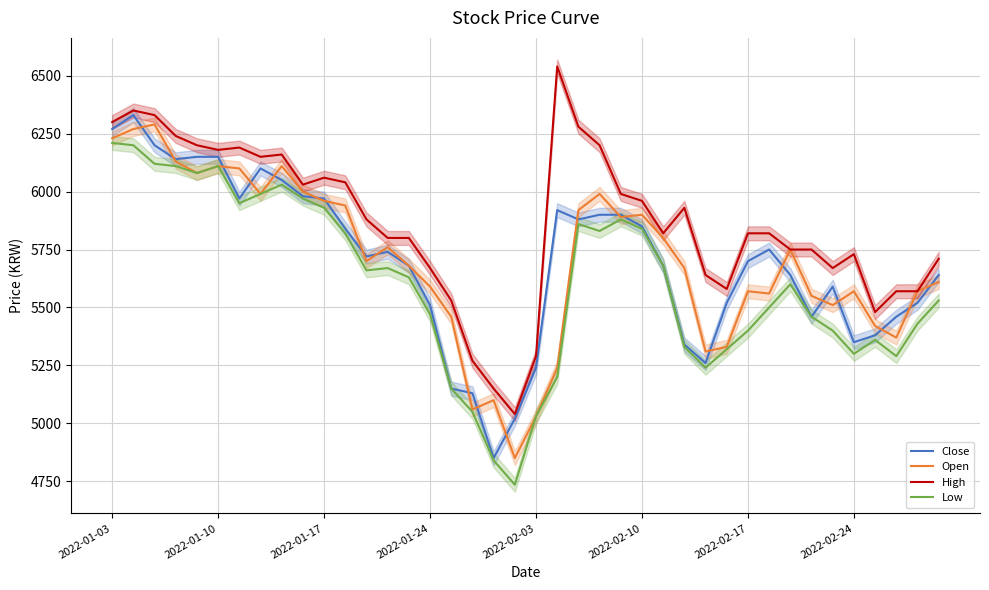

How many data points does each series have?

40